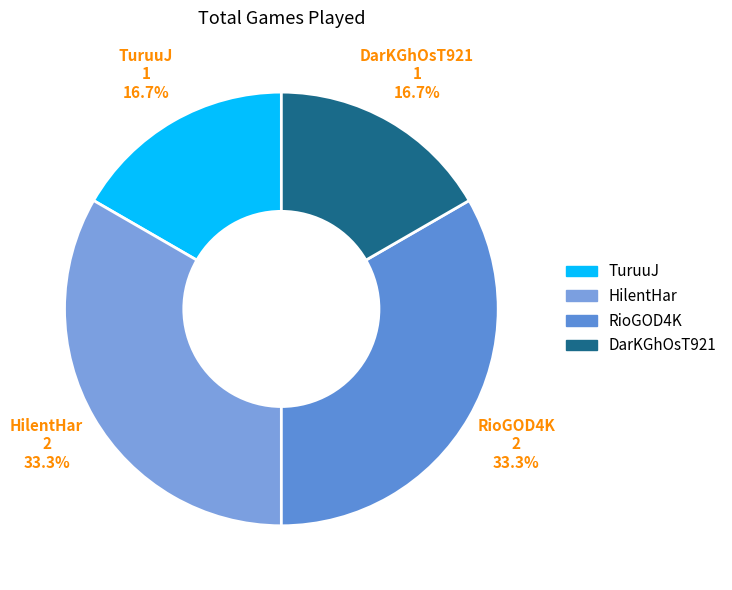

Approximately how many times larger is the value at DarKGhOsT921 compared to TuruuJ?

1.0